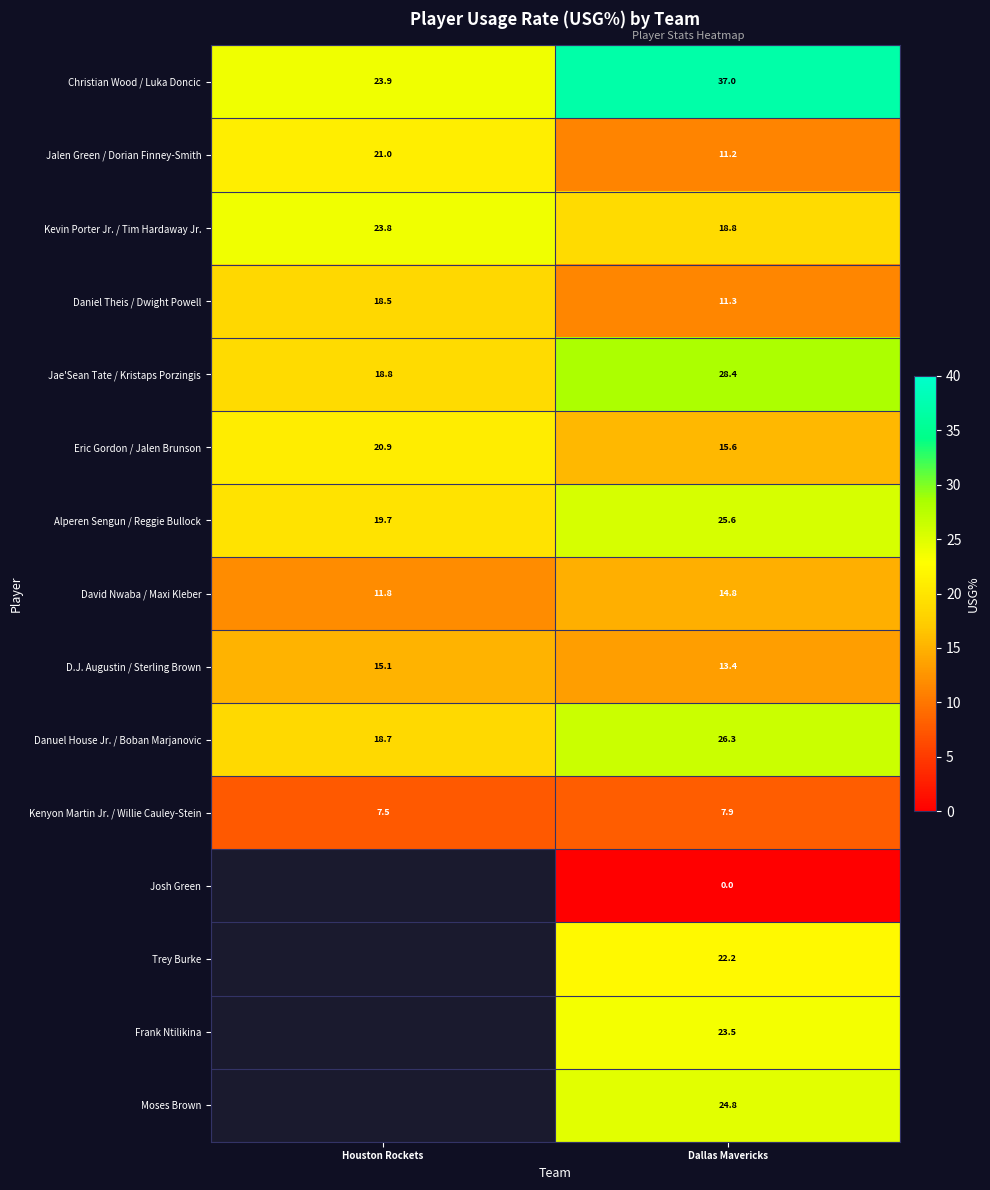

Where is Danuel House Jr. / Boban Marjanovic nearest to the value 22?

Houston Rockets